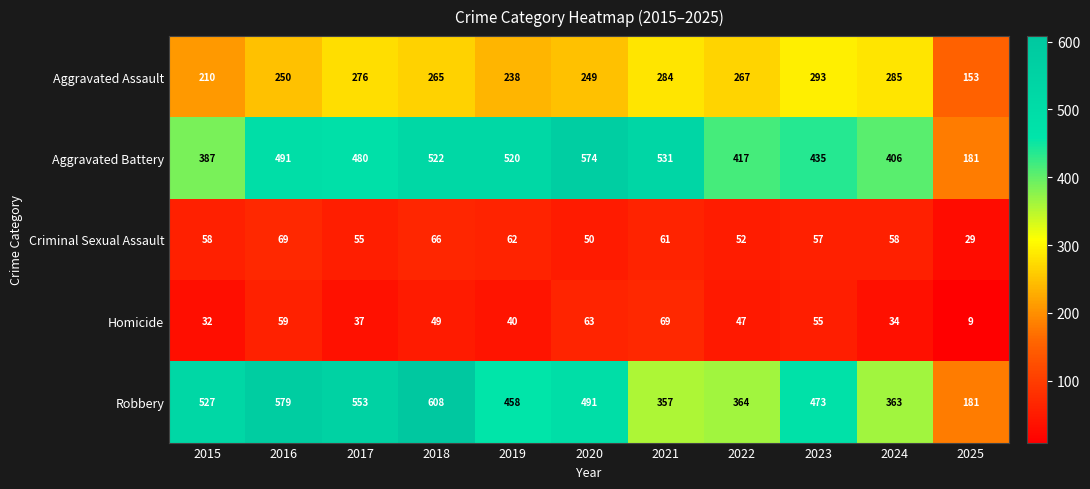

What is the total value across all series at 2019?

1318